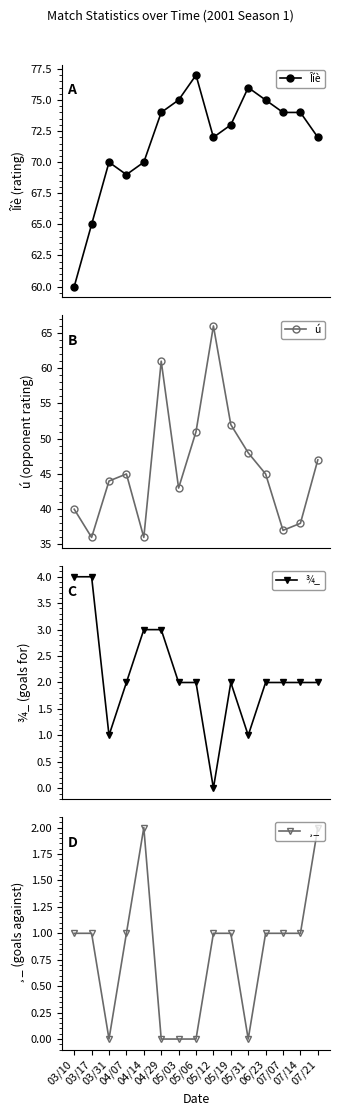

The value of ¾_ at 04/14 is 4. True or false?

False